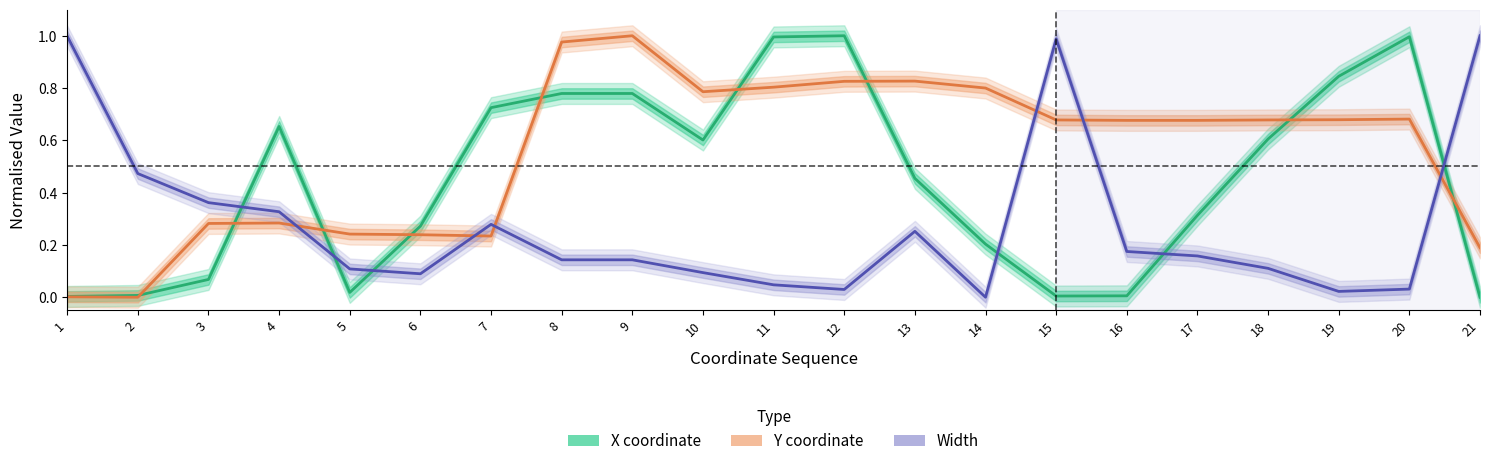

List the series in order of their peak value, highest first.

X coordinate, Y coordinate, Width